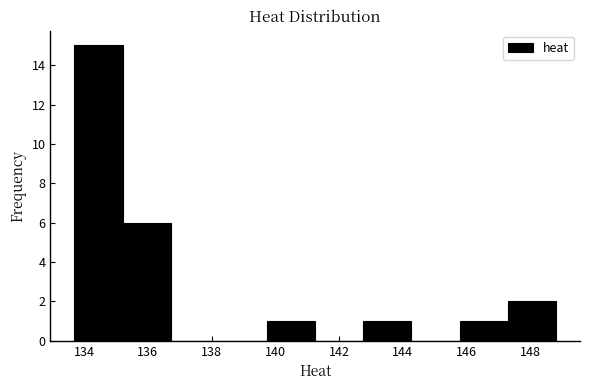

How tall is the bar that spans 139.8 to 141.2 on the x-axis? Neither the bar edges nor the heights are printed on the chart, so give them approximately, as read against the axes.

1